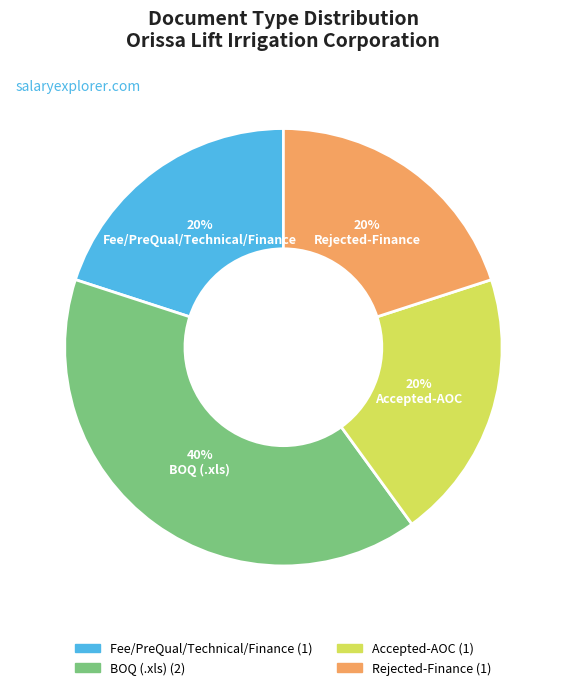

Does any single category account for the majority?

No